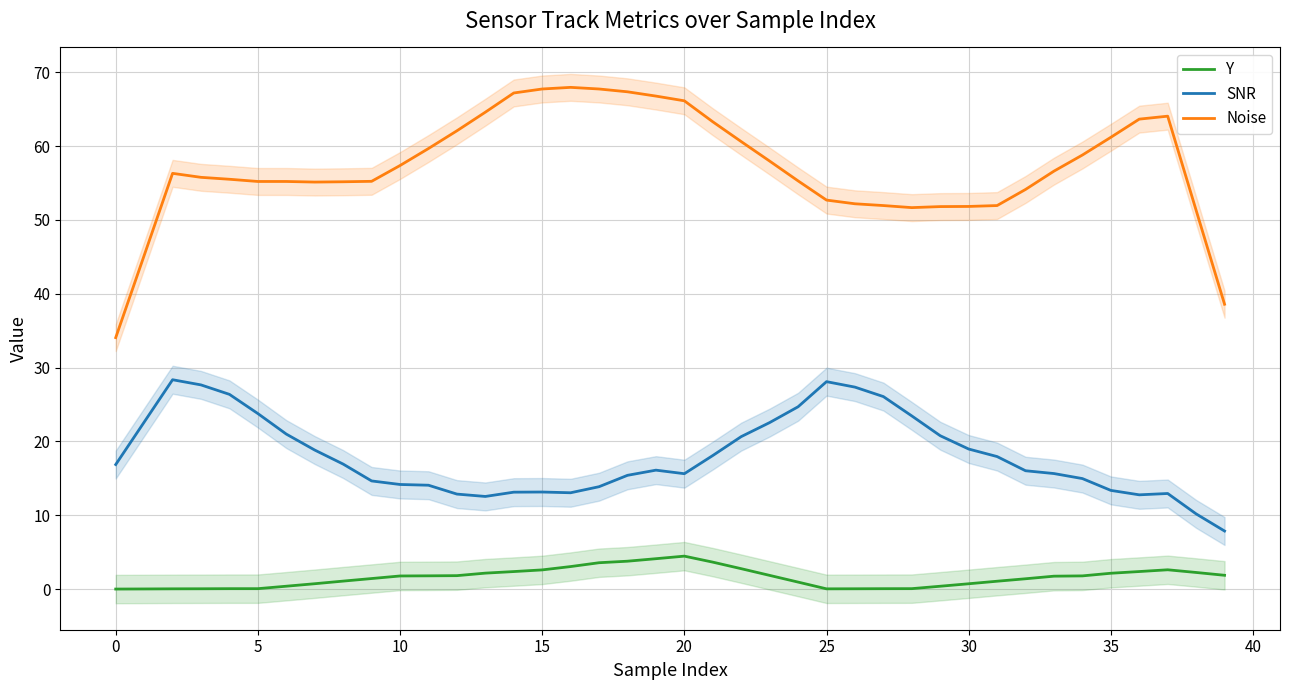

True or false: Y has more than 0 interior local peaks.

True